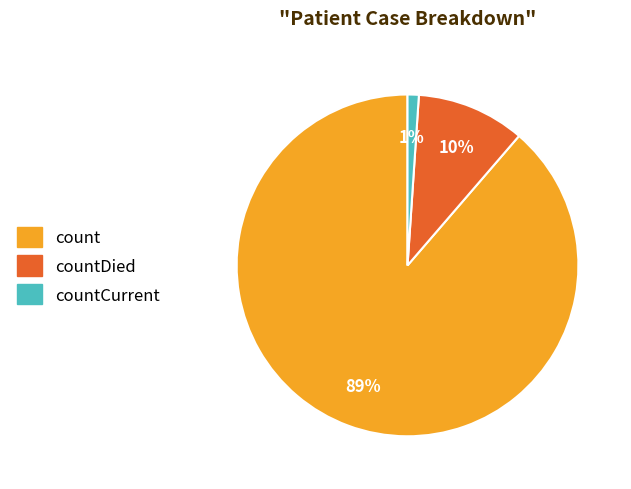

How many segments does this pie chart have?

3